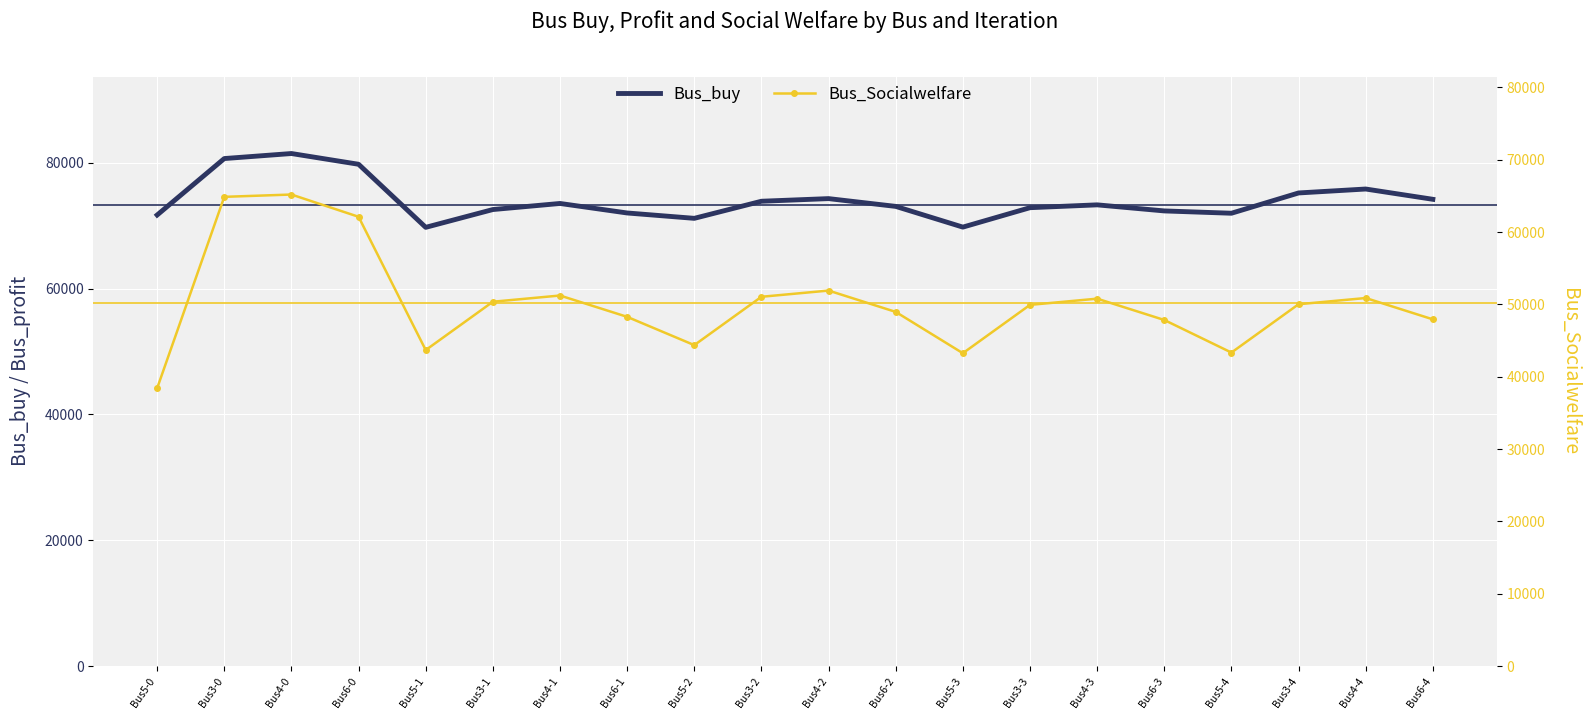

What is the spread (max minus min) of values at Bus6-4?

26262.2